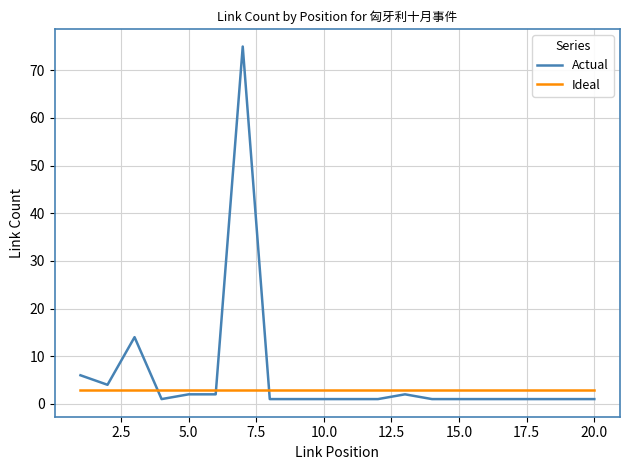

How many intersections are there between Ideal and Actual?

3